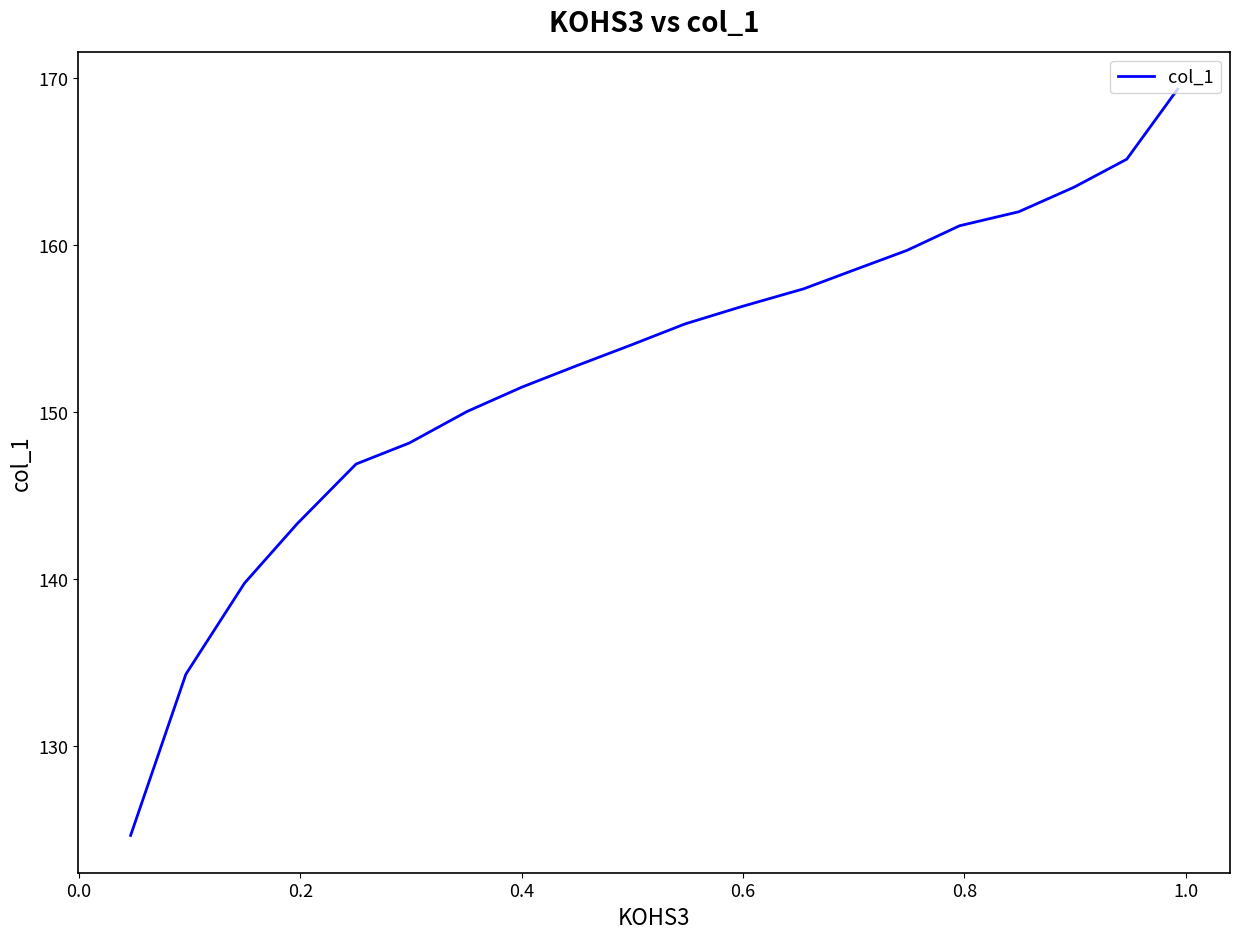

How many lines are shown in the chart?

1